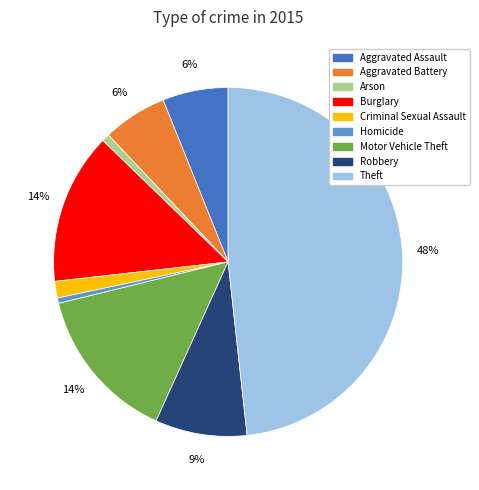

To the nearest percent, what is the difference between the Homicide and Theft slice percentages?

48%